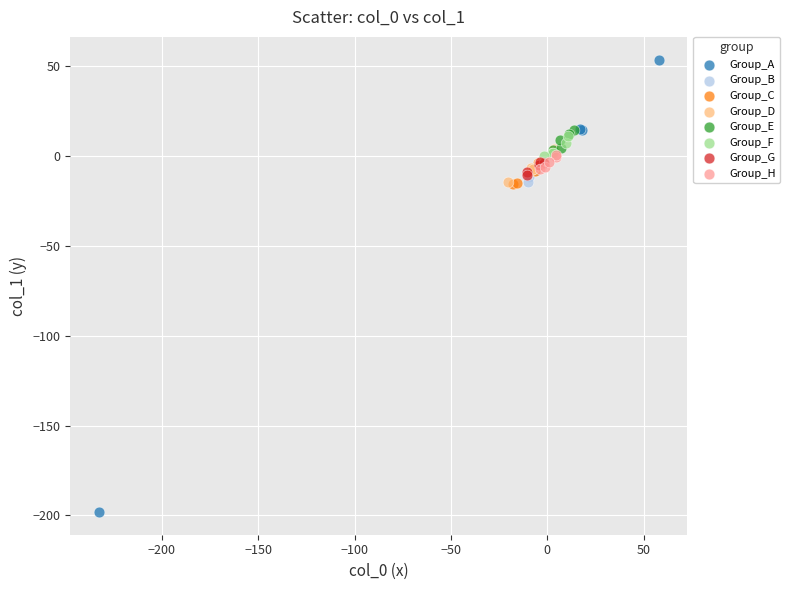

What are all the series names shown in the legend?

Group_A, Group_B, Group_C, Group_D, Group_E, Group_F, Group_G, Group_H